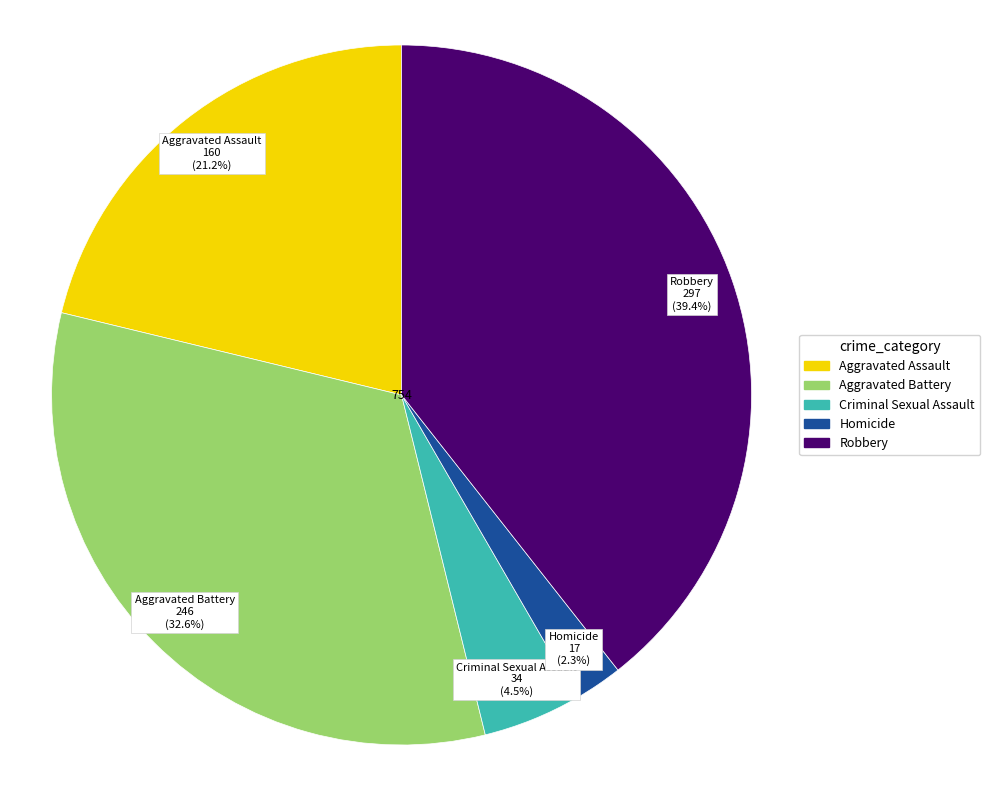

To the nearest percent, what is the difference between the Aggravated Battery and Criminal Sexual Assault slice percentages?

28%